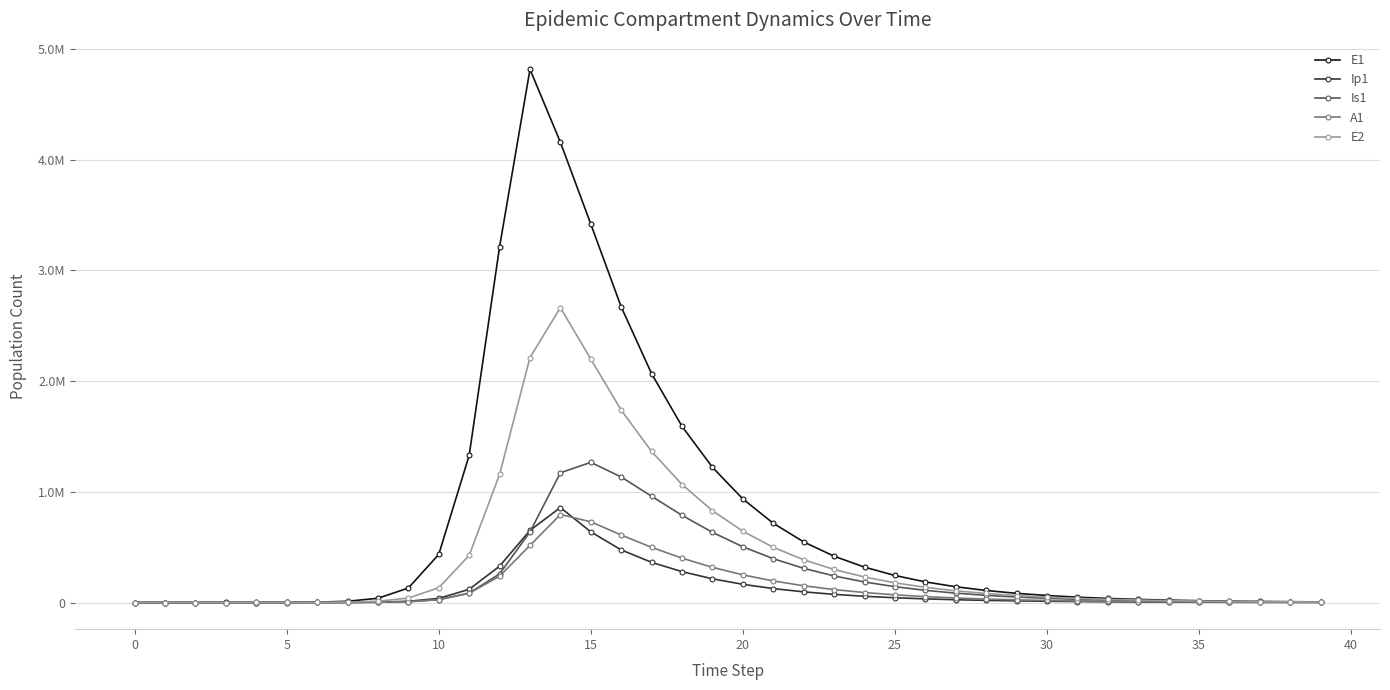

What are all the series names shown in the legend?

E1, Ip1, Is1, A1, E2